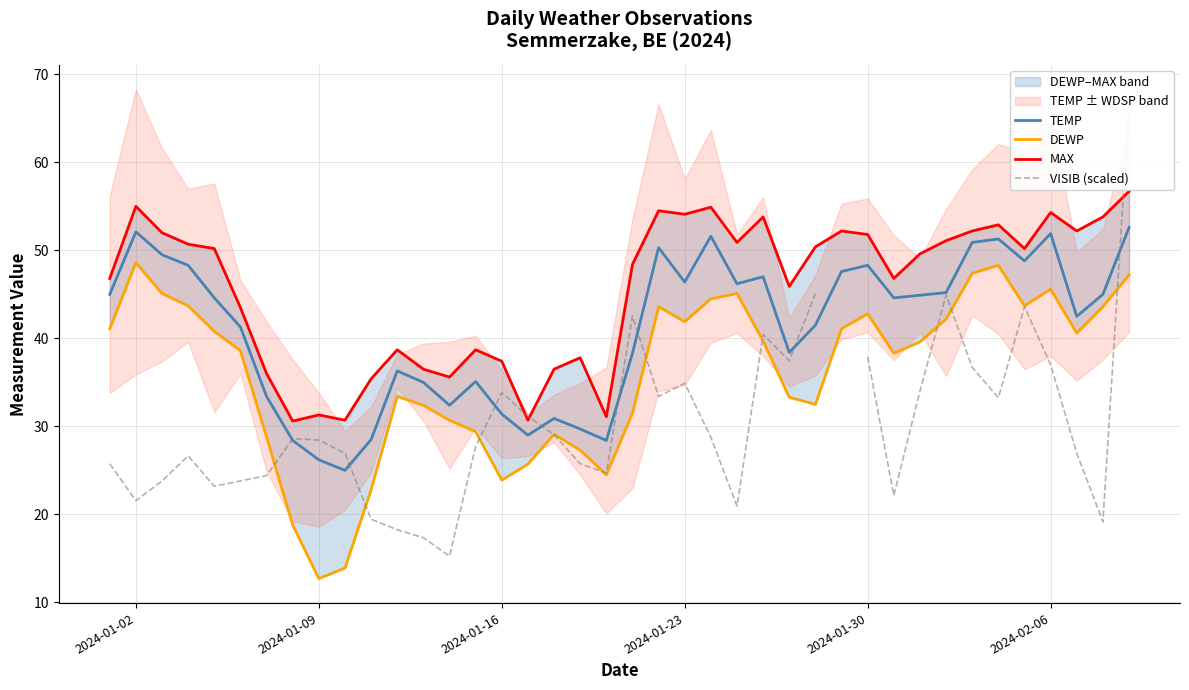

At how many categories does at least one series exceed 35?

35